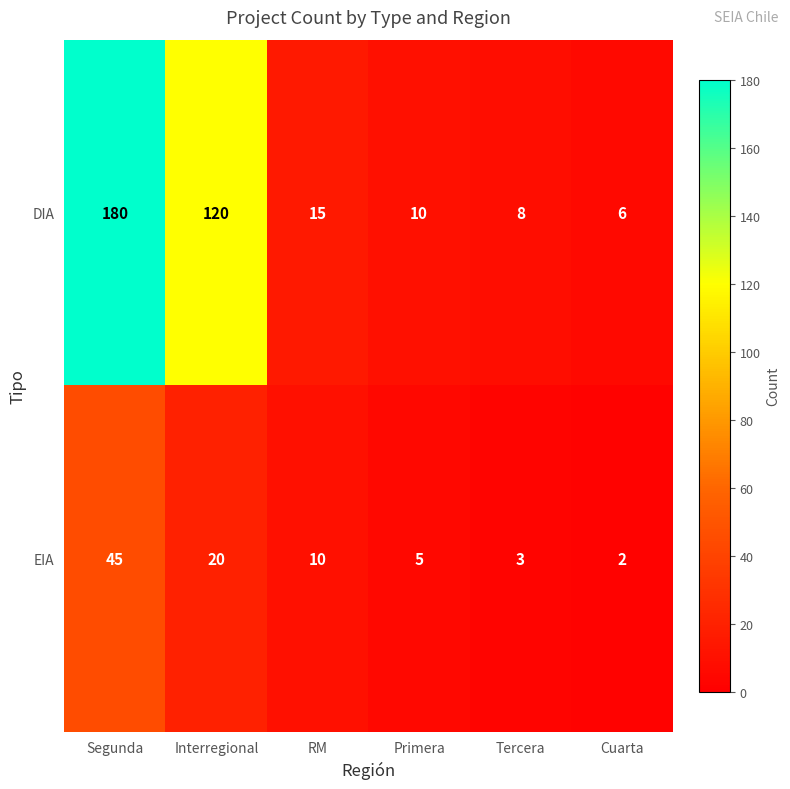

Reading left to right, transcribe all the data shown in this chart.

DIA: Segunda=180	Interregional=120	RM=15	Primera=10	Tercera=8	Cuarta=6
EIA: Segunda=45	Interregional=20	RM=10	Primera=5	Tercera=3	Cuarta=2